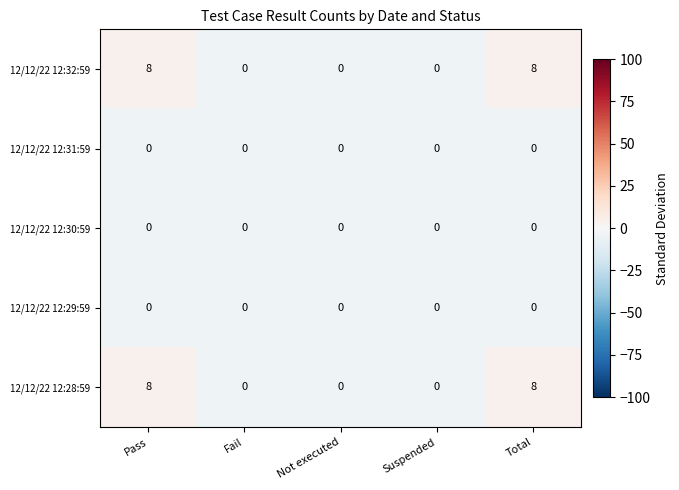

The value of 12/12/22 12:28:59 at Fail is -5. True or false?

False